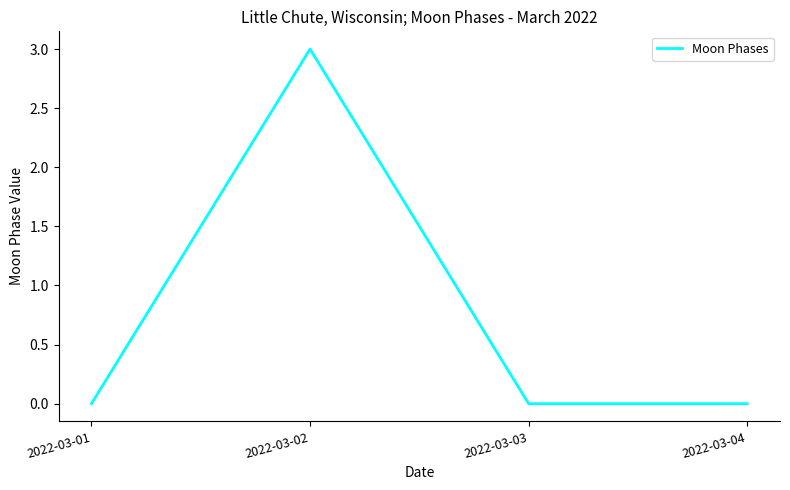

True or false: there are more than 1 points higher than both neighbors.

False